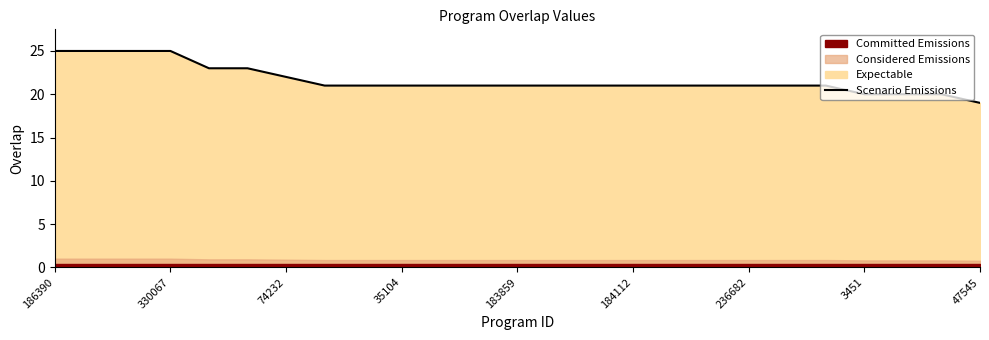

What is the highest value of the Scenario Emissions series?

25